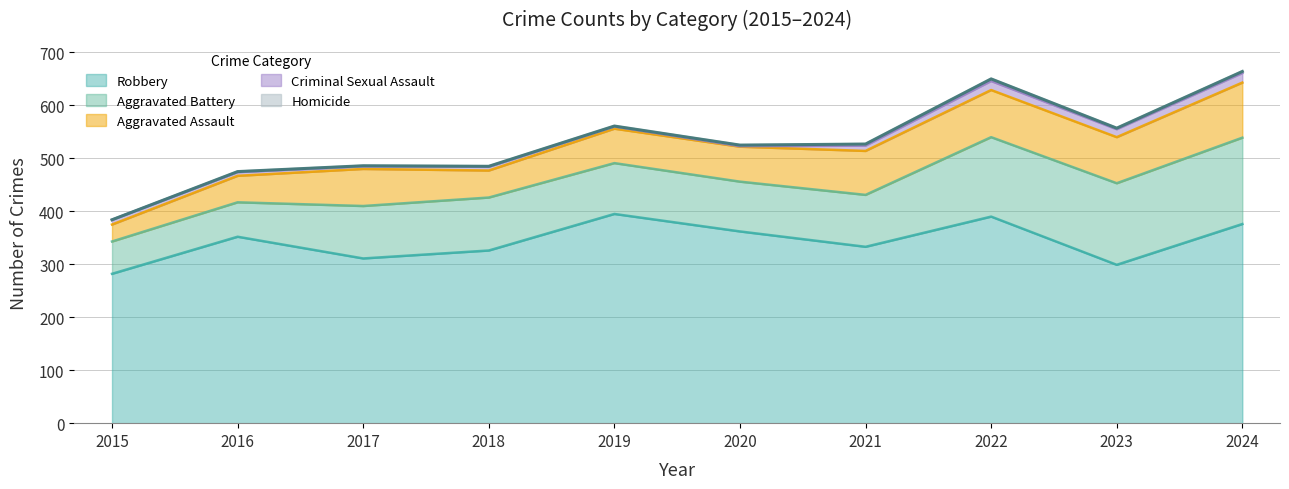

Is the value of Aggravated Assault at 2018 greater than the value of Aggravated Battery at 2021?

No